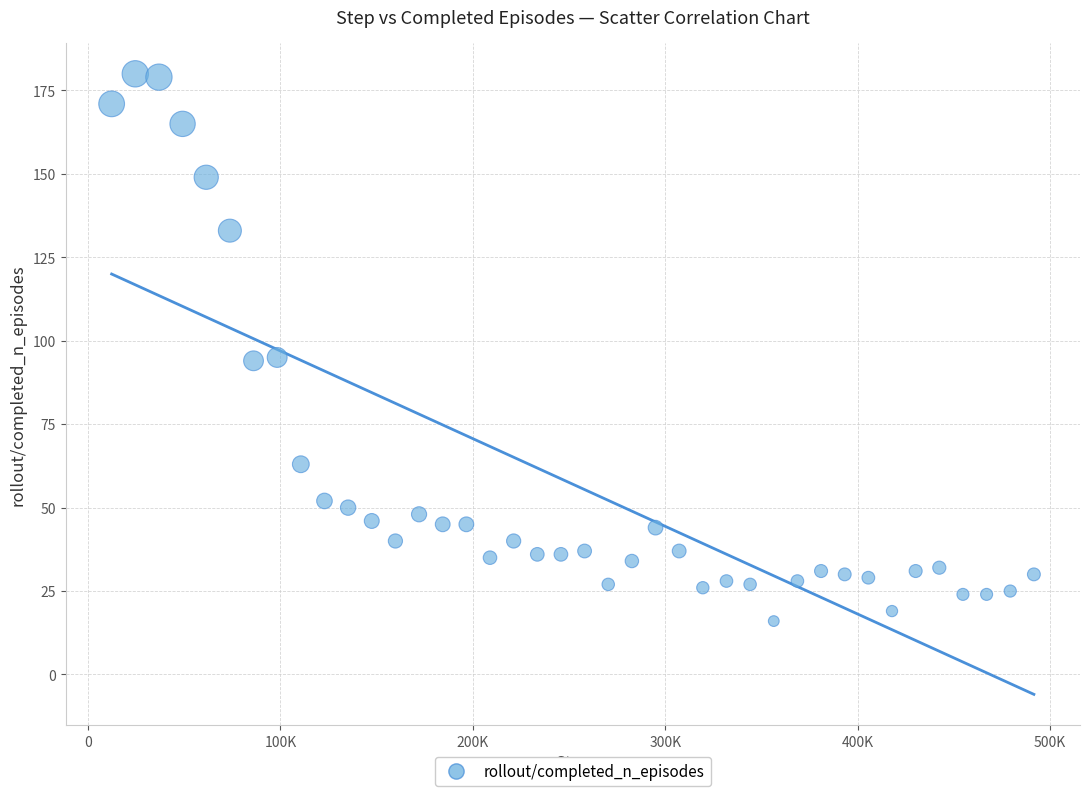

What is the range of Y values (max minus min)?

164